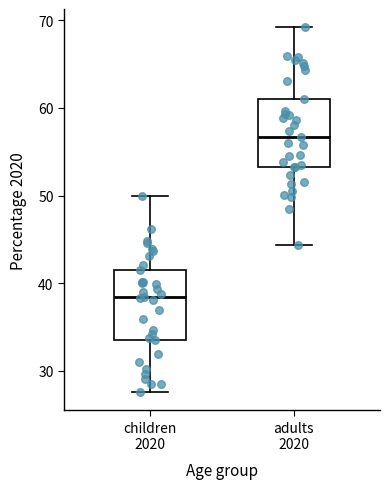

Reading left to right, transcribe this box plot: for each box, give where its median line is, the range the box spans, and where its two whiskers end, as read against the y-axis. The values are not printed on the chart, so give them approximately, as read against the axis.

children 2020: median 38, box 34 to 42, whiskers 28 to 50
adults 2020: median 57, box 53 to 61, whiskers 44 to 69